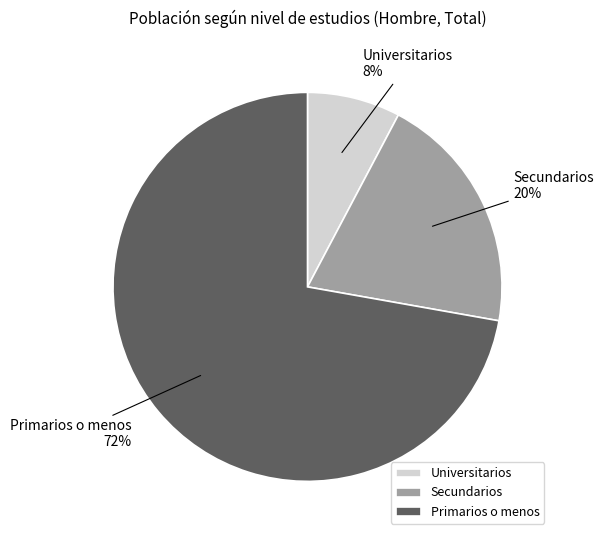

To the nearest percent, what is the difference between the largest and smallest slice percentages?

64%